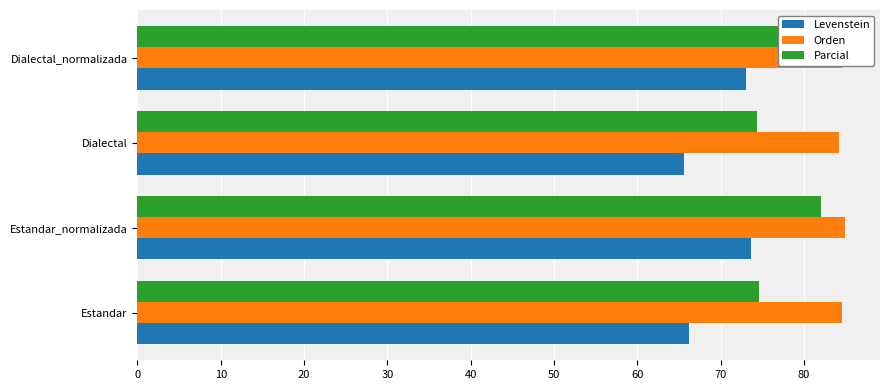

What are all the series names shown in the legend?

Levenstein, Orden, Parcial